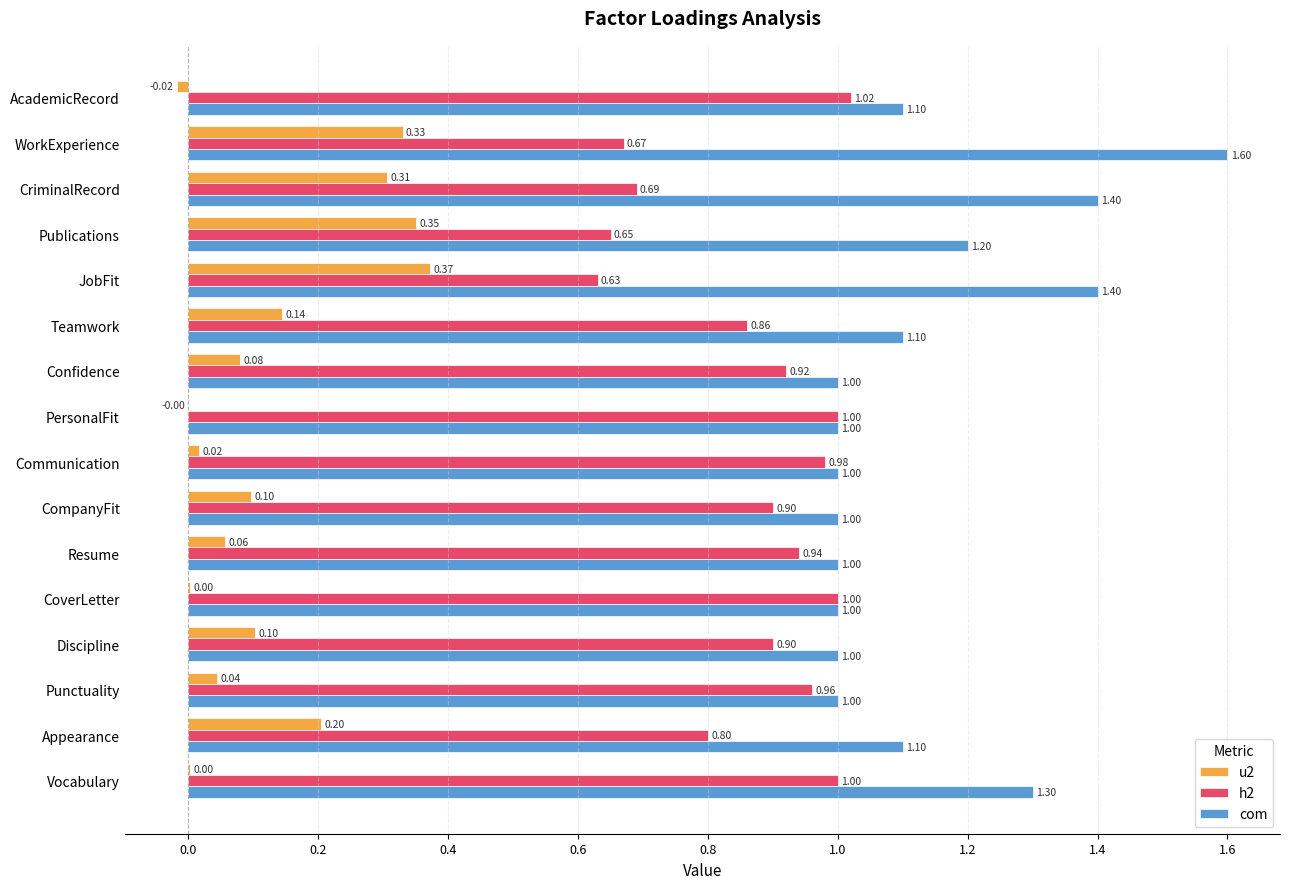

Is the value of com at CompanyFit greater than the value of u2 at Teamwork?

Yes